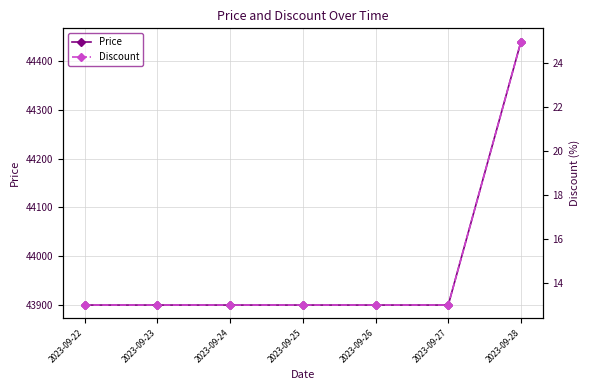

True or false: Price and Discount cross at least once.

False